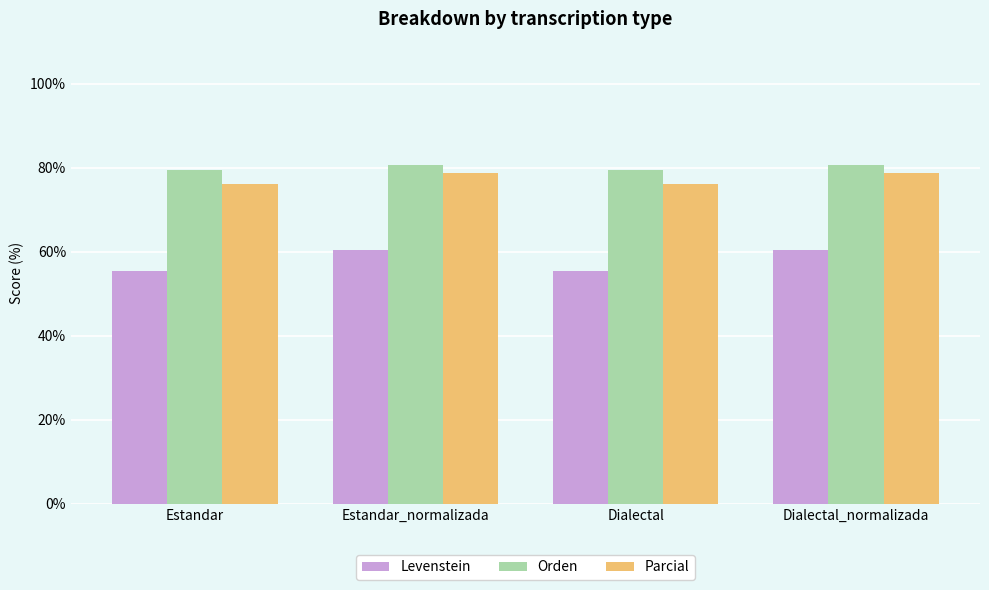

What is the maximum value for Levenstein?

60.4